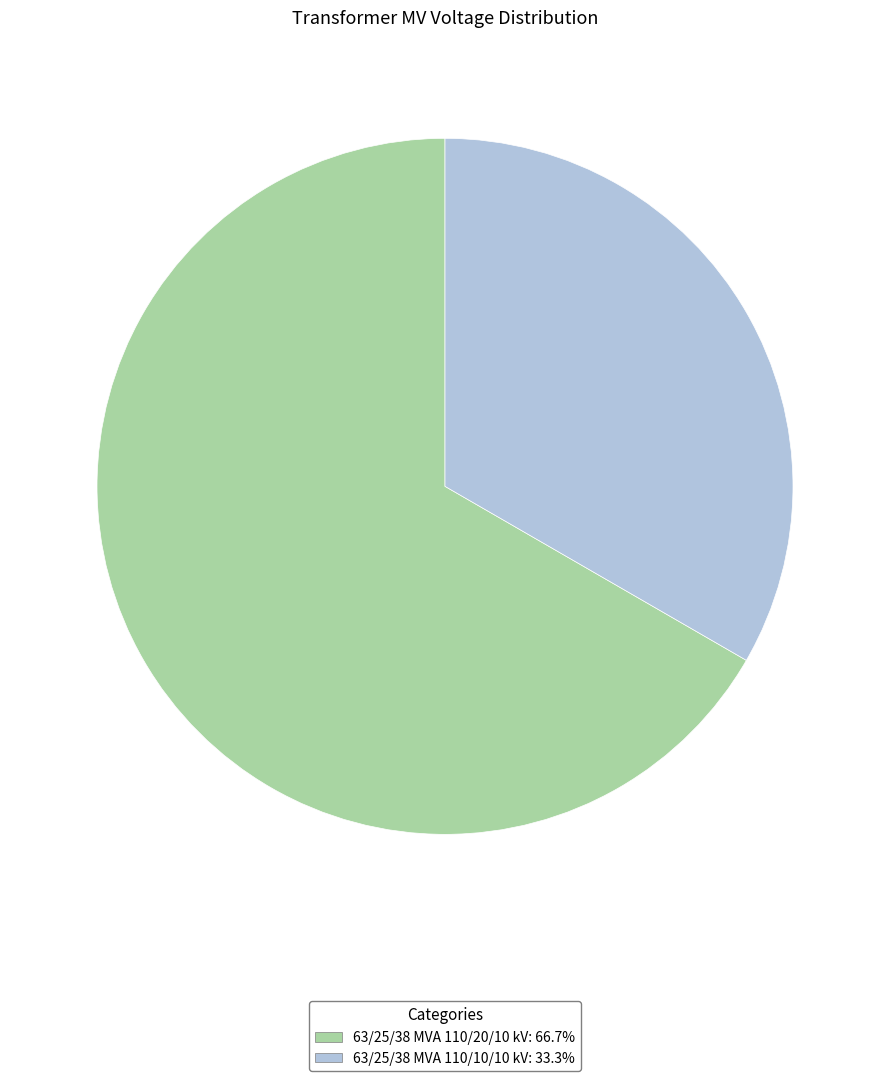

Which has a higher value, 63/25/38 MVA 110/10/10 kV or 63/25/38 MVA 110/20/10 kV?

63/25/38 MVA 110/20/10 kV